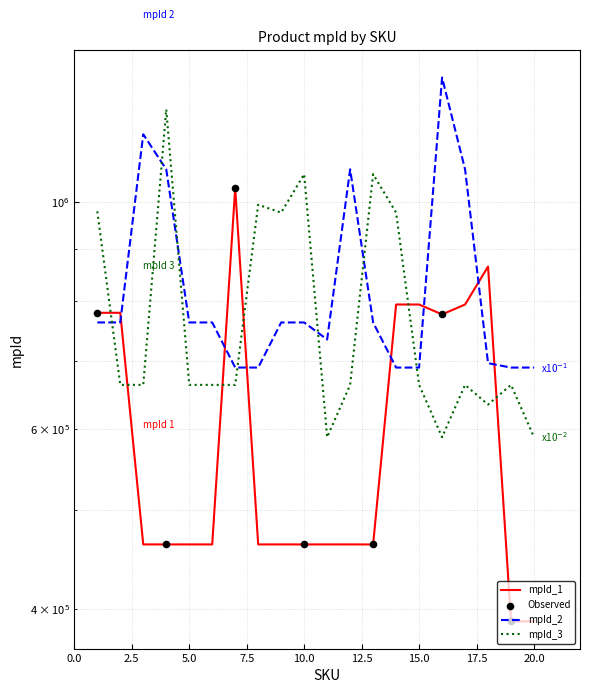

What is the total value across all series at 17?

2533553